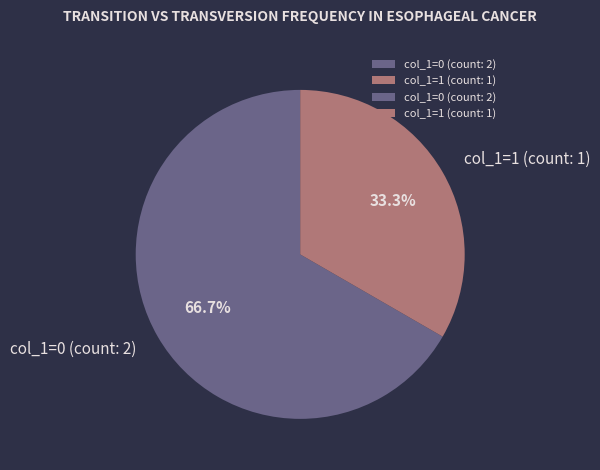

Which category has the biggest portion of the pie?

col_1=0 (count: 2)